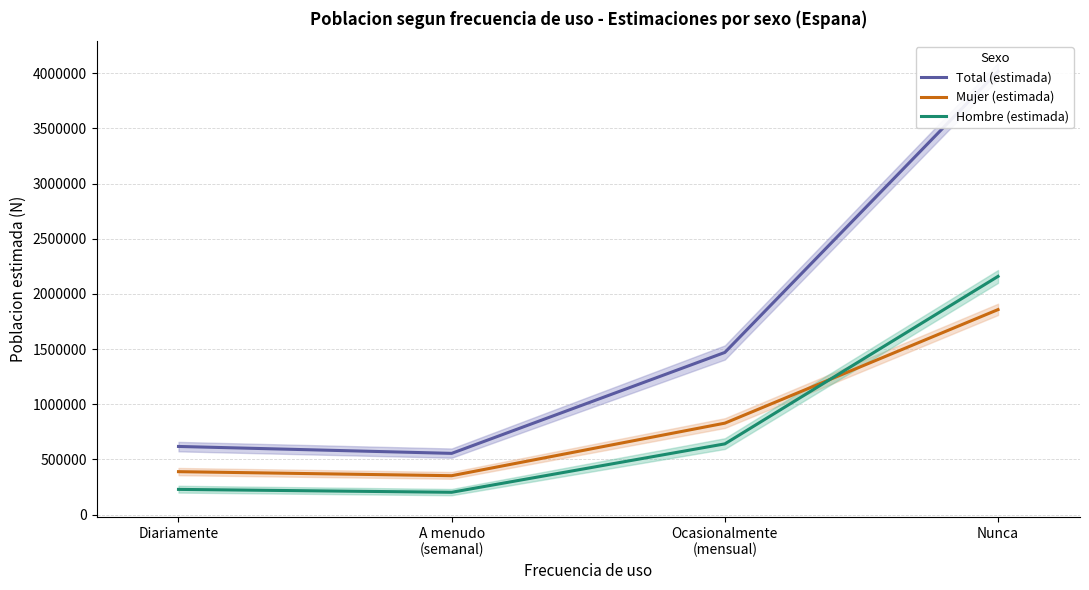

Is it true that Total (estimada) equals 617736 at Diariamente?

True